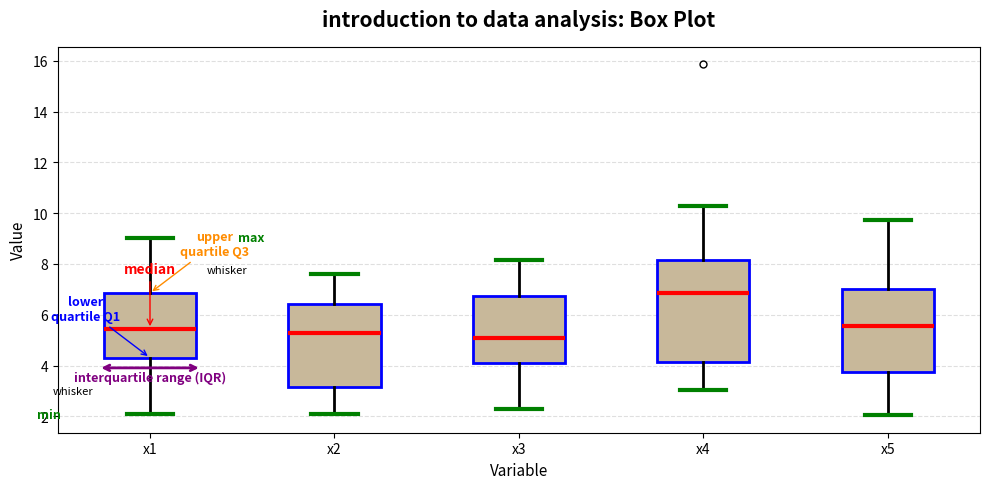

Reading left to right, transcribe this box plot: for each box, give where its median line is, the range the box spans, and where its two whiskers end, as read against the y-axis. The values are not printed on the chart, so give them approximately, as read against the axis.

x1: median 5.4, box 4.4 to 6.8, whiskers 2.0 to 9.0
x2: median 5.4, box 3.2 to 6.4, whiskers 2.2 to 7.6
x3: median 5.2, box 4.2 to 6.8, whiskers 2.4 to 8.2
x4: median 6.8, box 4.2 to 8.2, whiskers 3.0 to 10.4
x5: median 5.6, box 3.8 to 7.0, whiskers 2.0 to 9.8